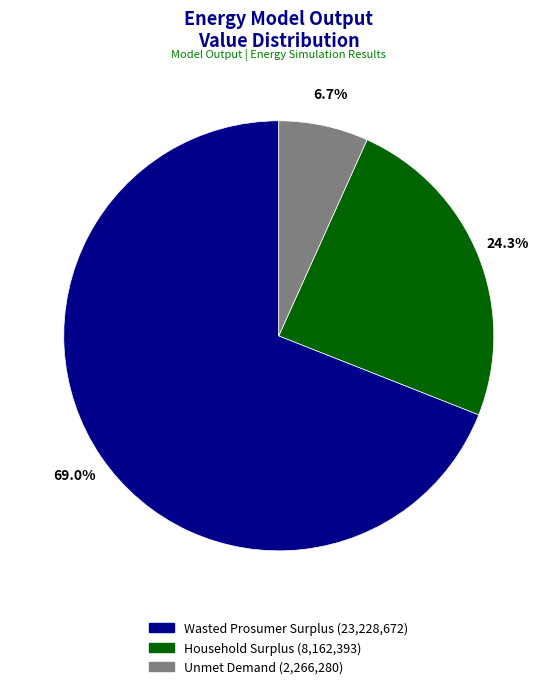

What is the ratio of the value at Household Surplus to the value at Unmet Demand?

3.6